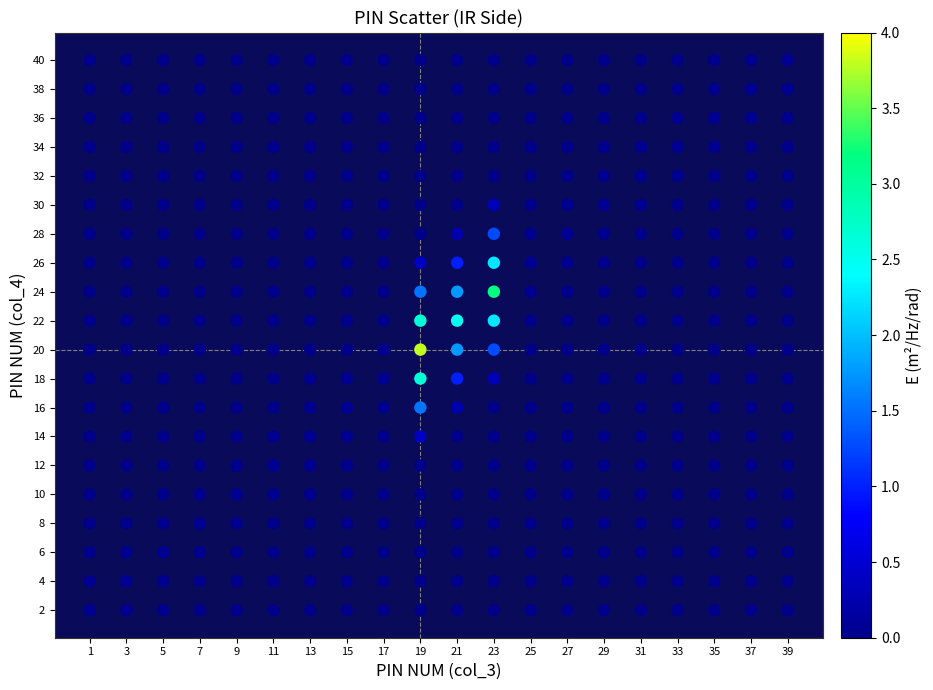

What is the range of X values (max minus min)?

38